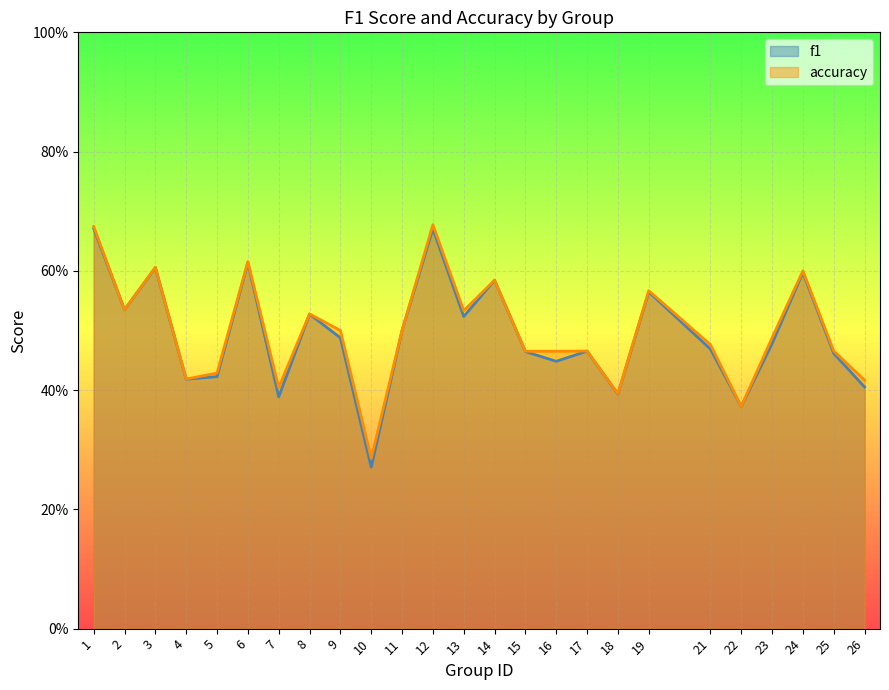

At which label does f1 reach its minimum?

10